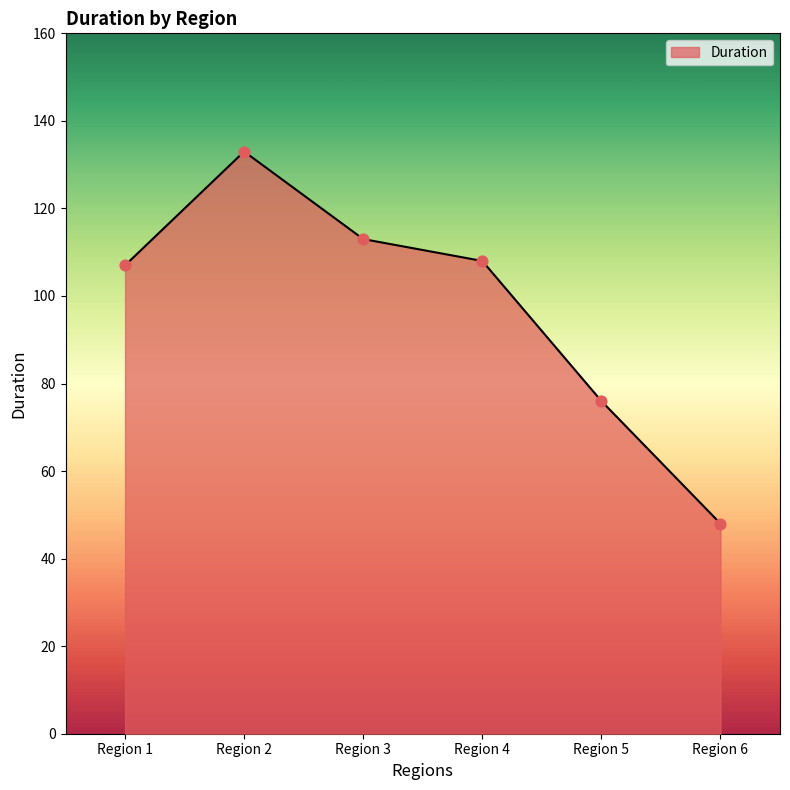

Which has a higher value, Region 6 or Region 5?

Region 5